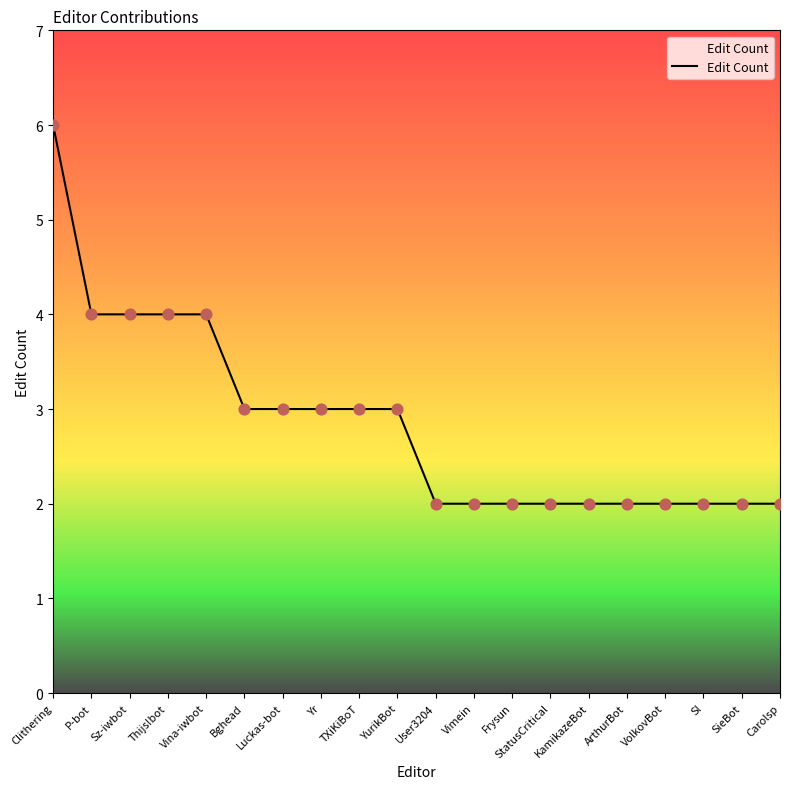

Approximately how many times larger is the value at Luckas-bot compared to KamikazeBot?

1.5